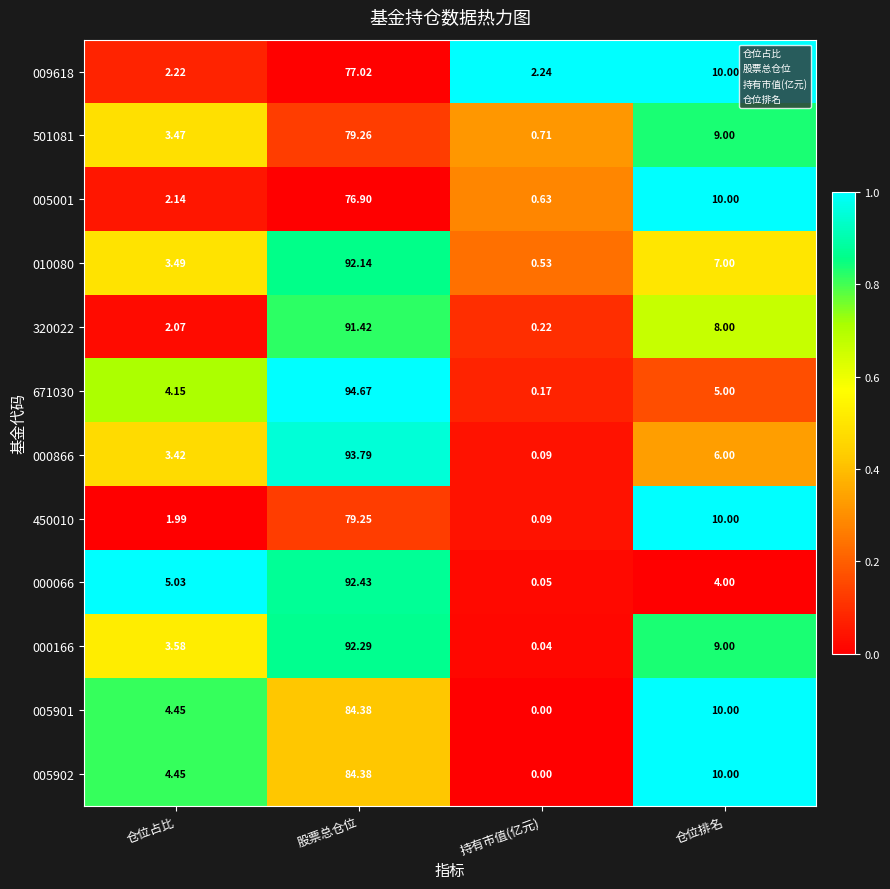

Which series changed the most between 仓位占比 and 仓位排名?

450010